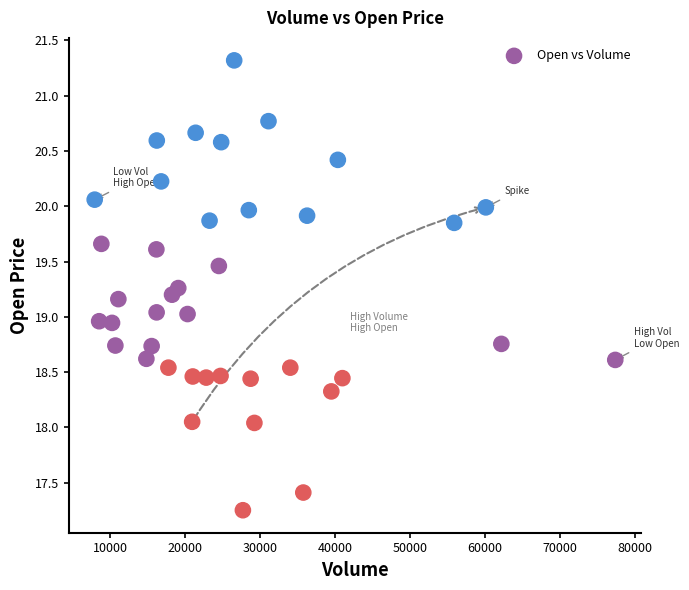

What is the range of X values (max minus min)?

69465.0